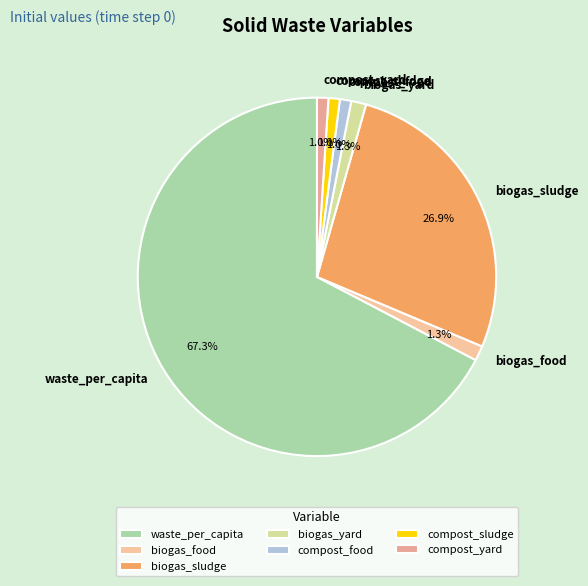

What portion of the pie excludes biogas_food?

98.7%